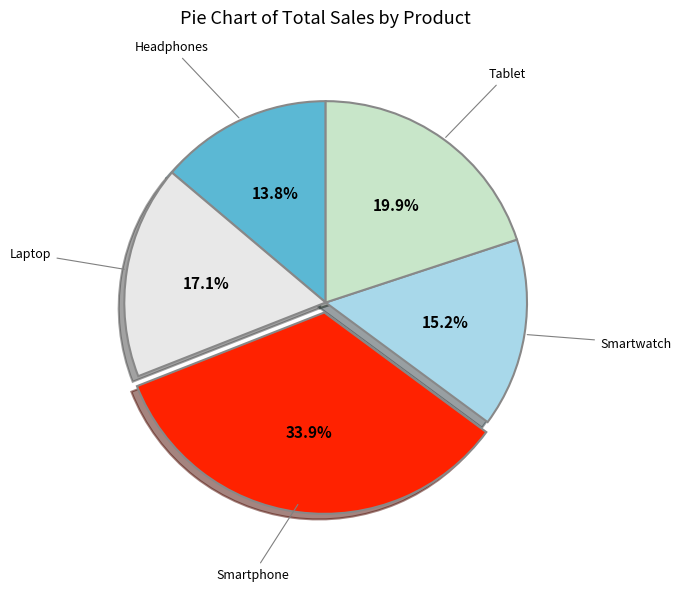

Is there any slice that represents more than half of the pie?

No